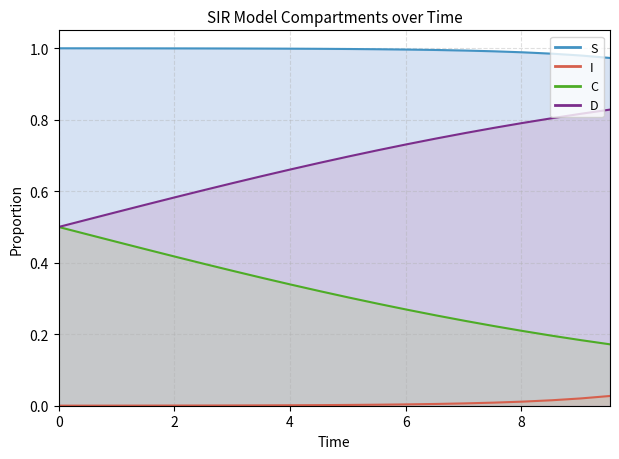

Is the value of S at 6 greater than the value of I at 6?

Yes